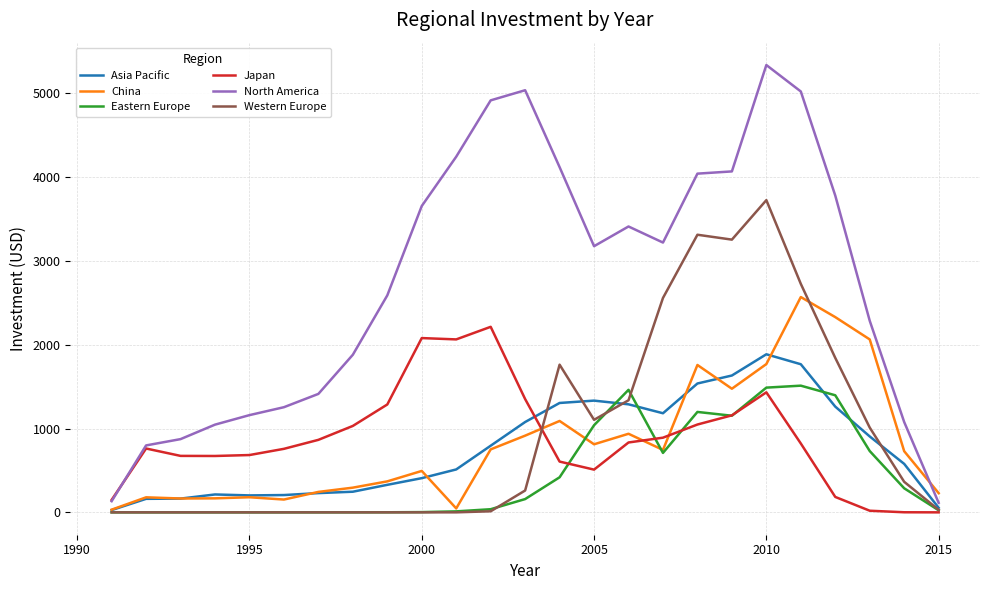

What is the minimum value for China?

32.1